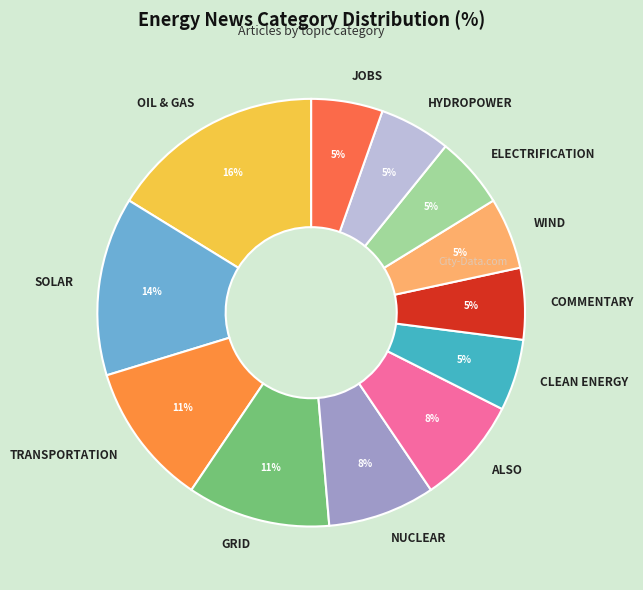

Do COMMENTARY and SOLAR together represent more than half of the pie?

No